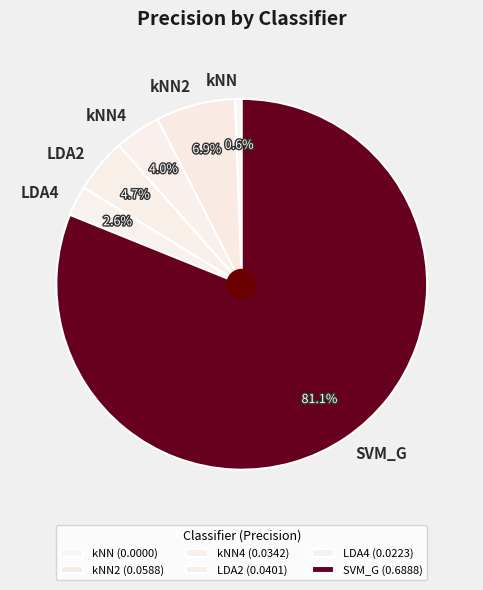

To the nearest percent, what is the difference between the largest and smallest slice percentages?

81%